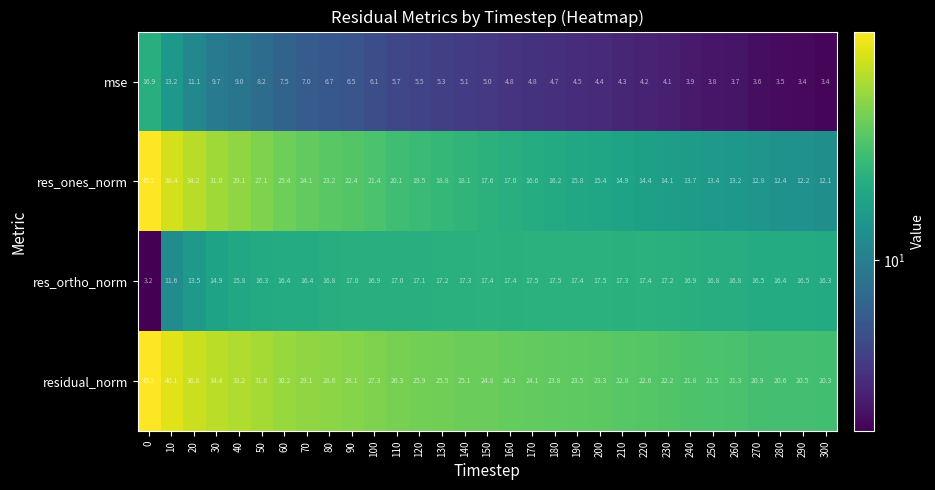

List the series in order of their peak value, highest first.

residual_norm, res_ones_norm, res_ortho_norm, mse